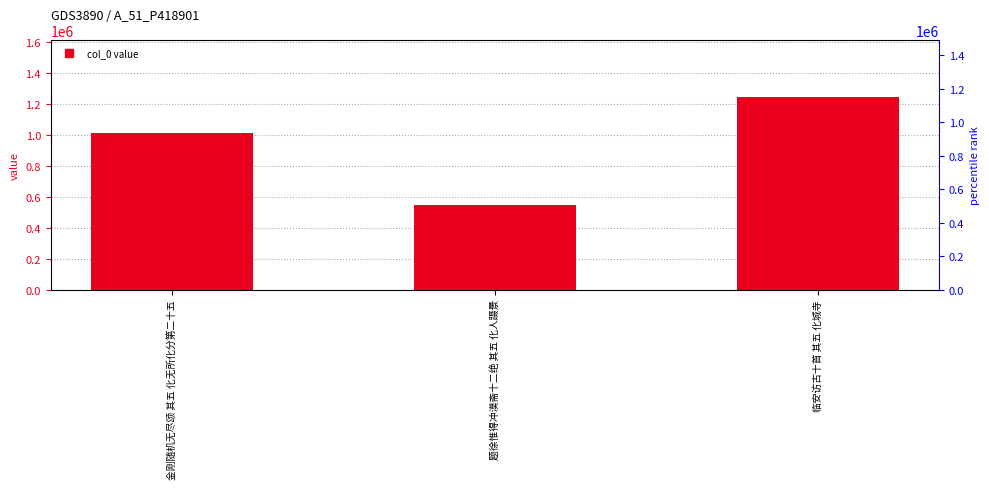

What position from the left is 金刚随机无尽颂 其五 化无所化分第二十五?

1